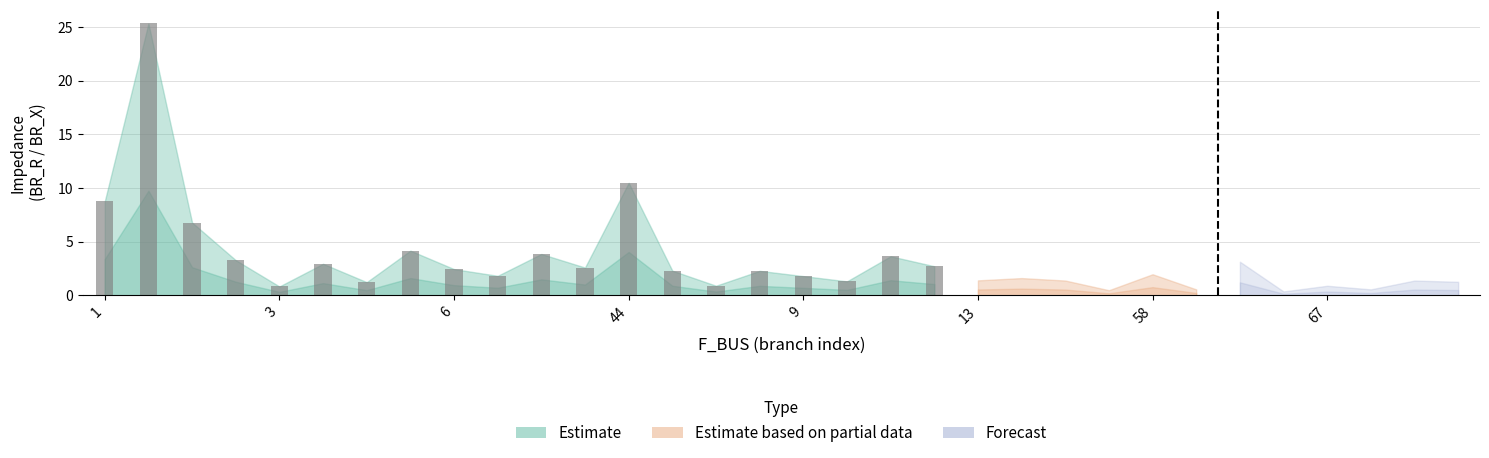

What is the value of the 19th bar from the left?

3.6